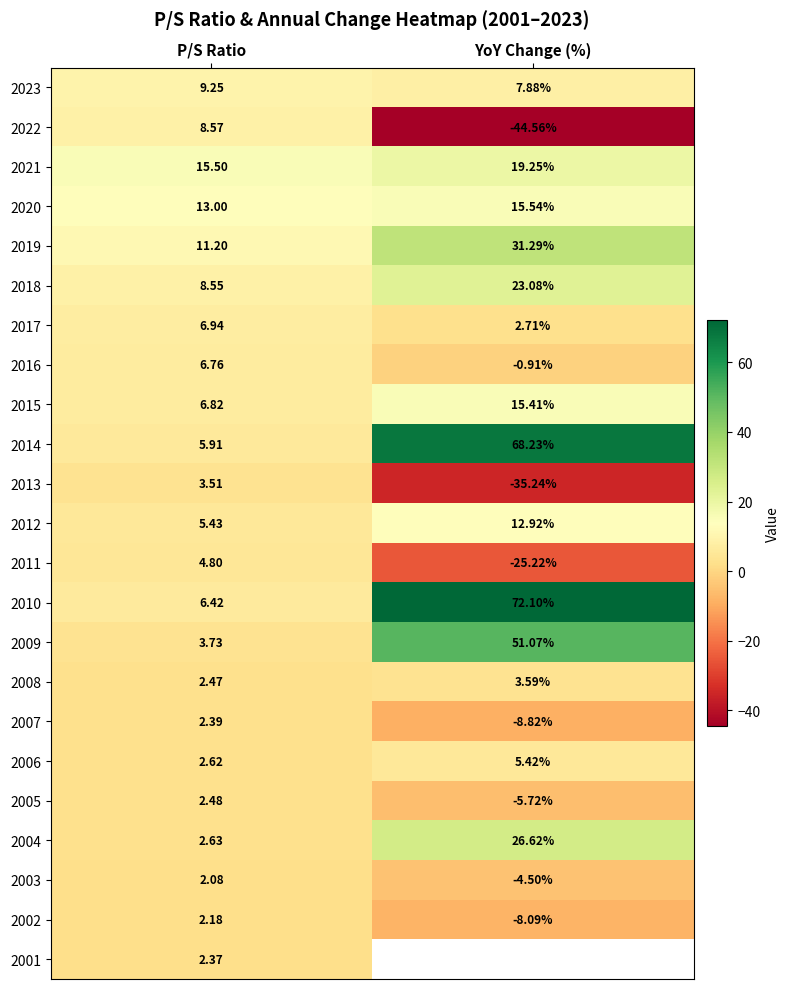

Between P/S Ratio and YoY Change (%), which is larger?

P/S Ratio